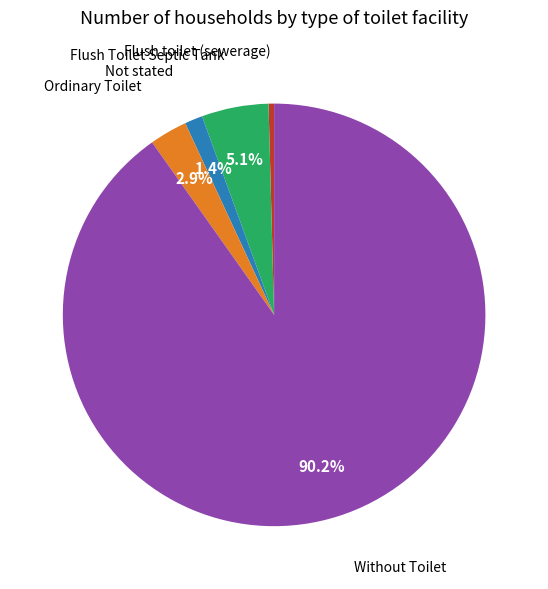

Is there any slice that represents more than half of the pie?

Yes